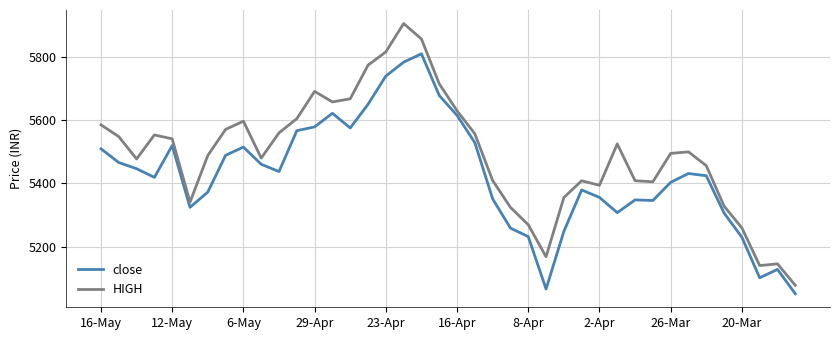

Which series has the widest spread of values?

HIGH